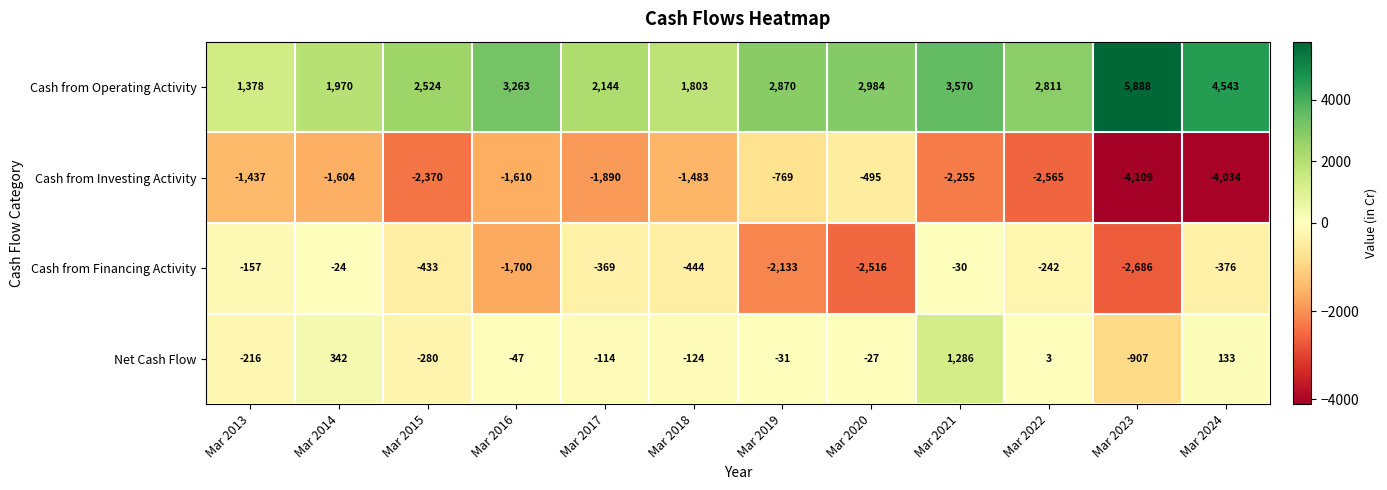

What is the difference between the second highest and minimum values in the Cash from Operating Activity series?

3165